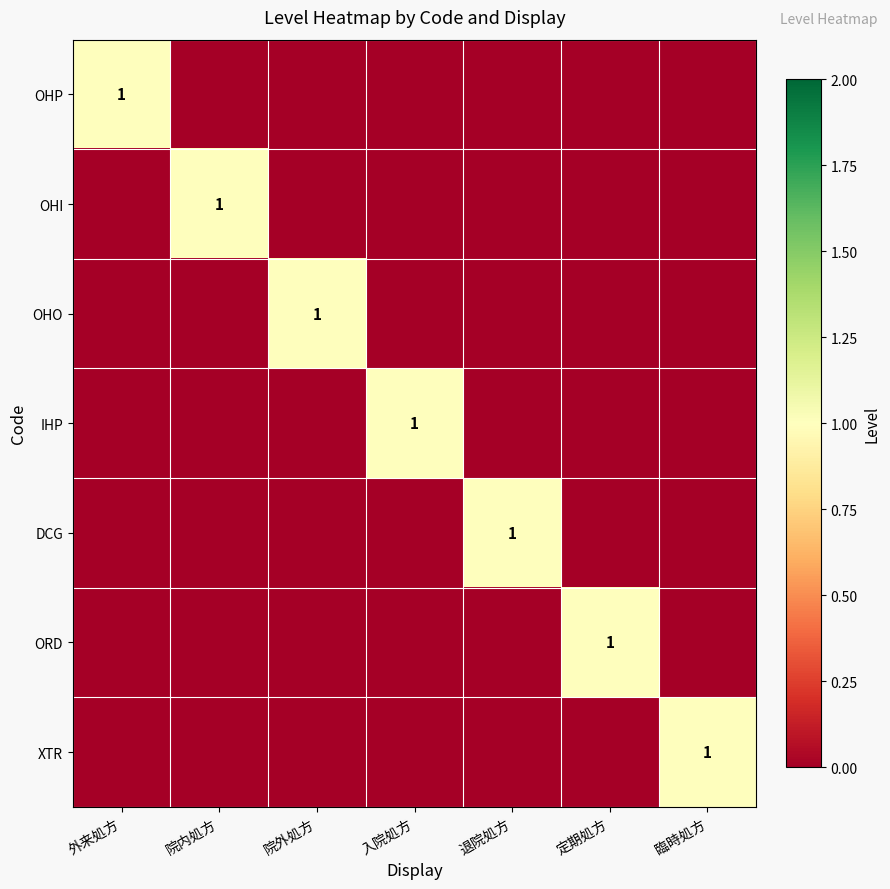

The DCG series shows 1 at 退院処方. True or false?

True